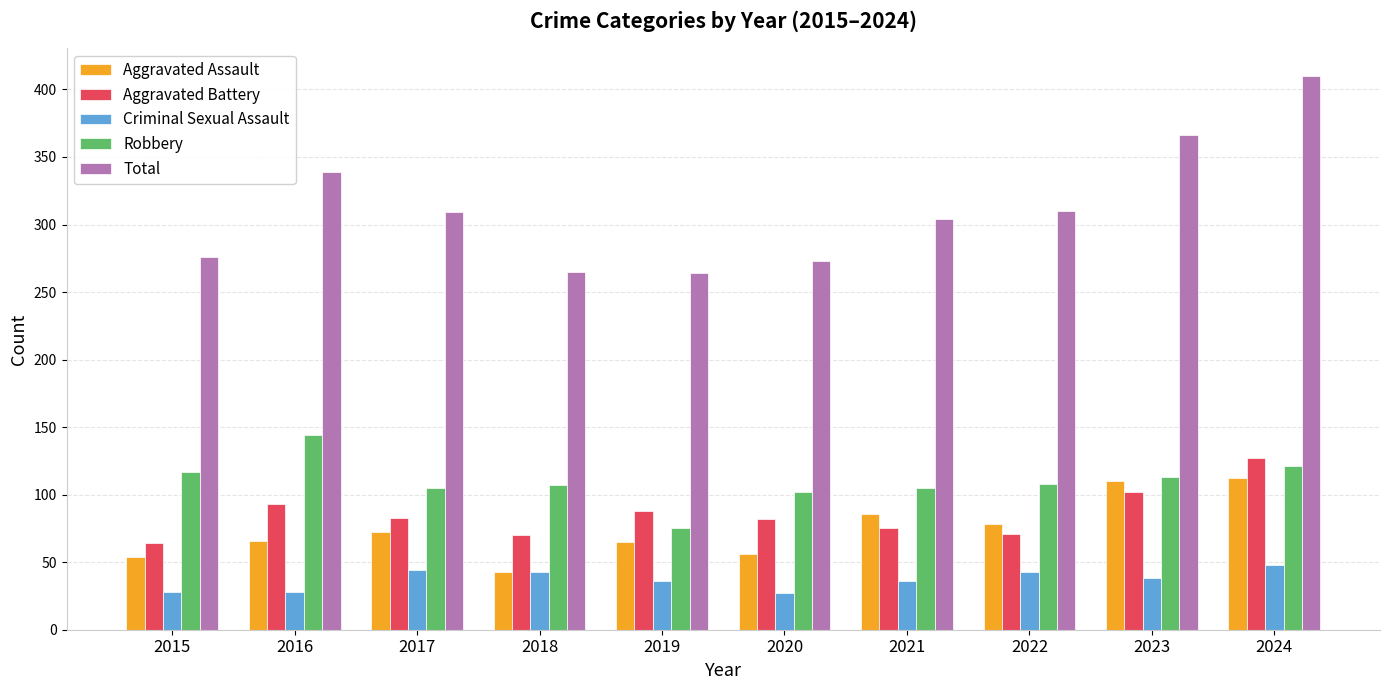

What is the value of the Robbery bar at the 7th from the left?

105